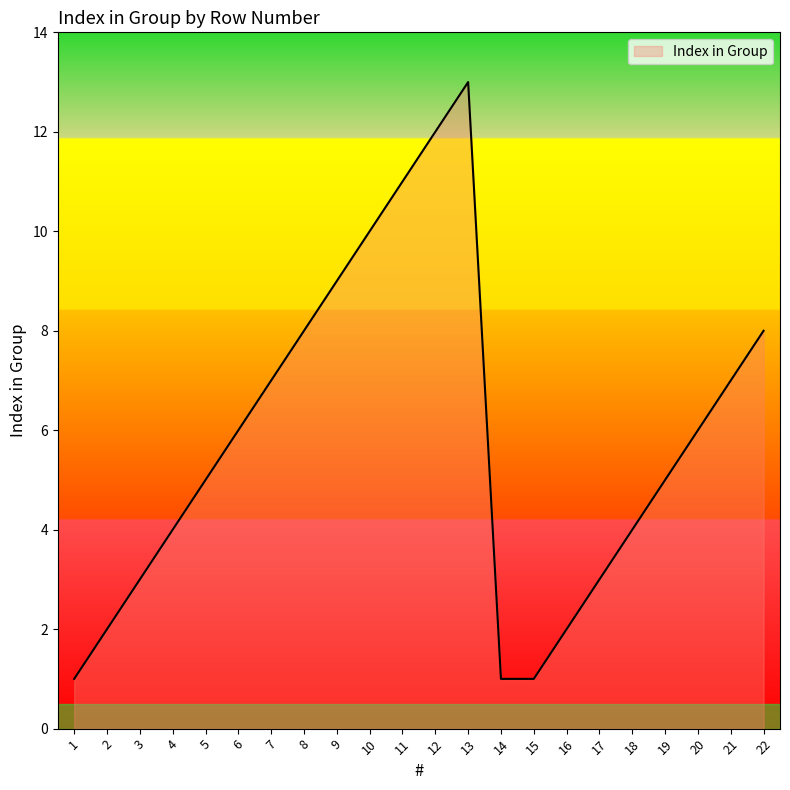

Where is the first local maximum?

13